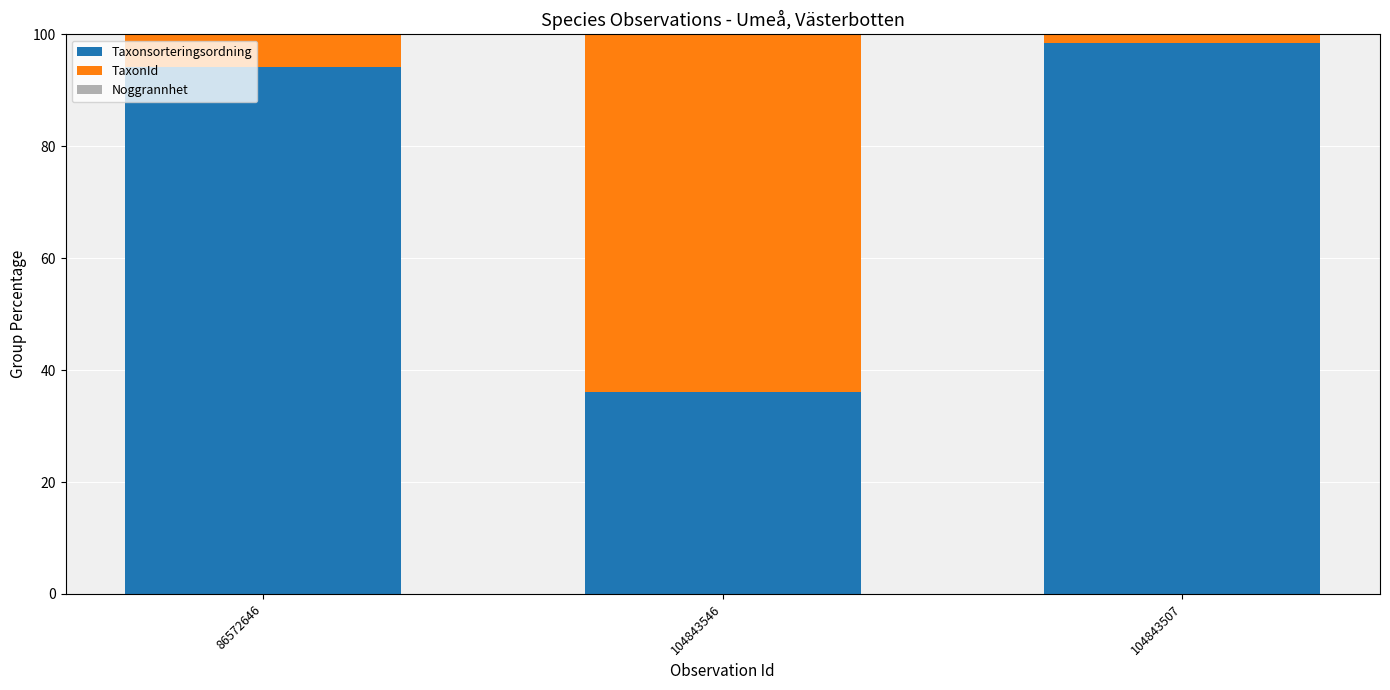

Are the bars horizontal?

No